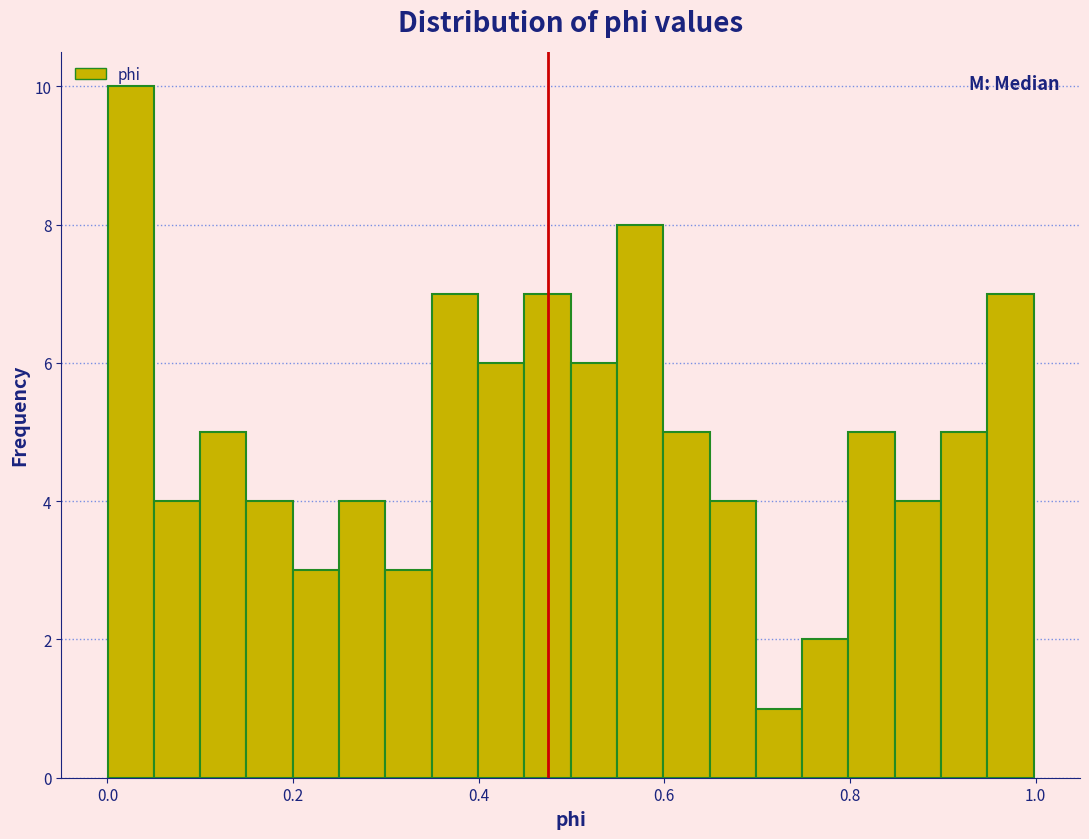

Around what value on the x-axis is the tallest bar? Give the approximate position of its centre, as read against the axis.

0.02